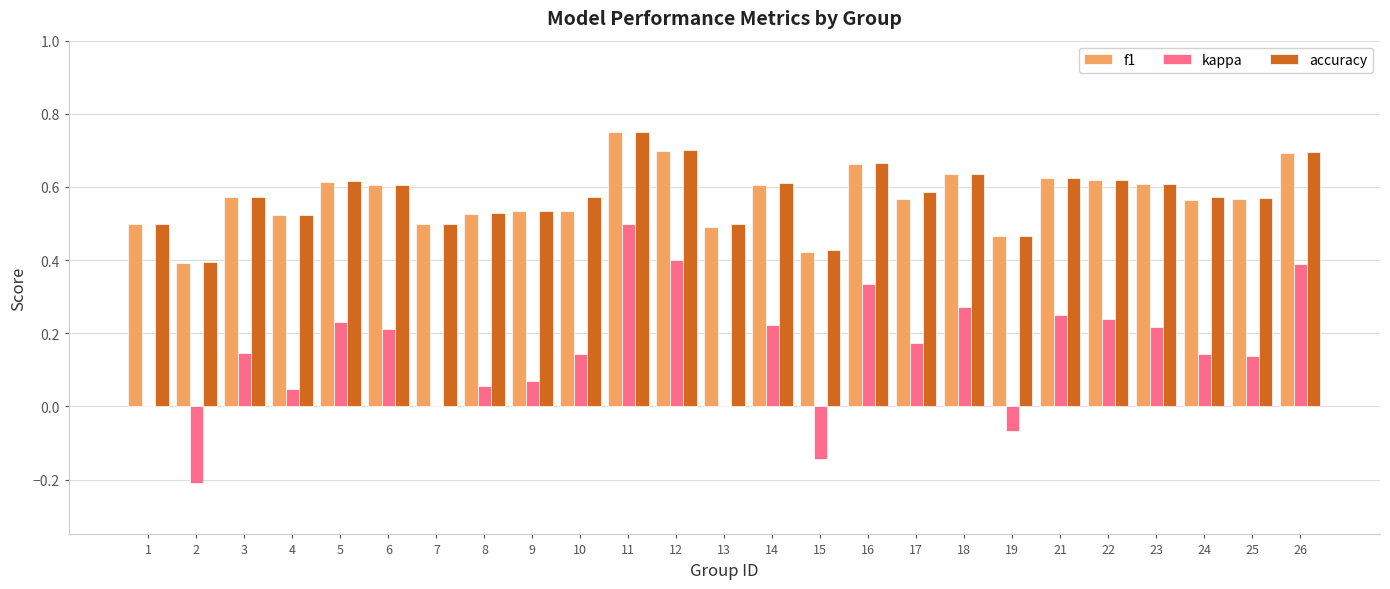

At which category is the sum across all series the highest?

11